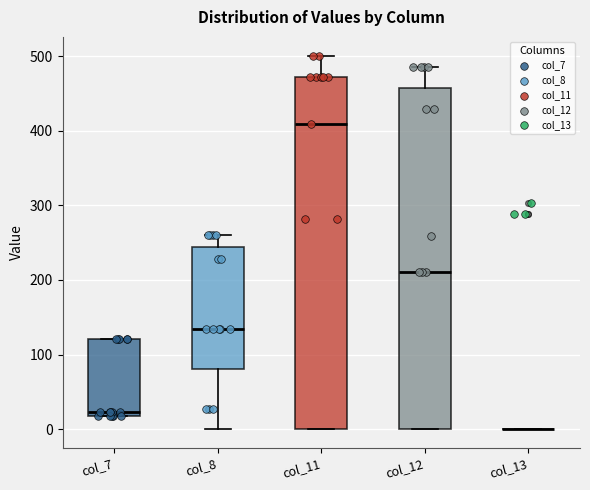

Where is the lower edge of the box for col_11 on the y-axis? The values are not printed on the chart, so give them approximately, as read against the axis.

0